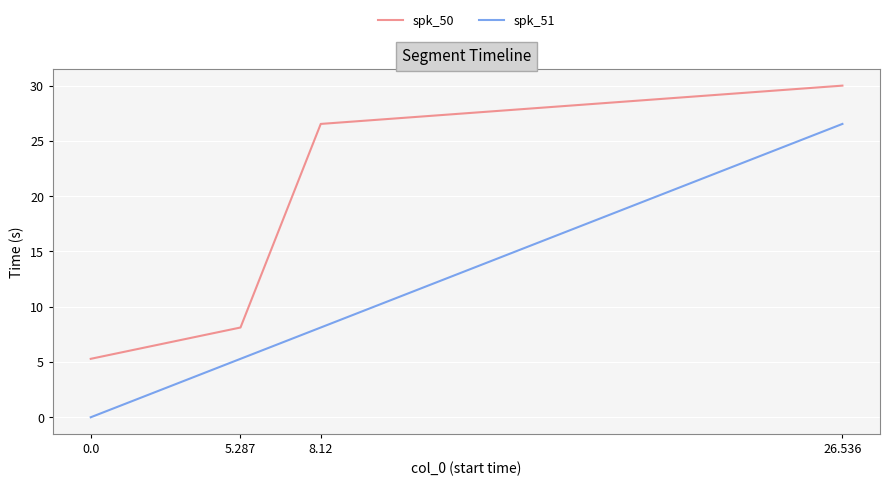

List the series in order of their overall mean, lowest first.

spk_51, spk_50